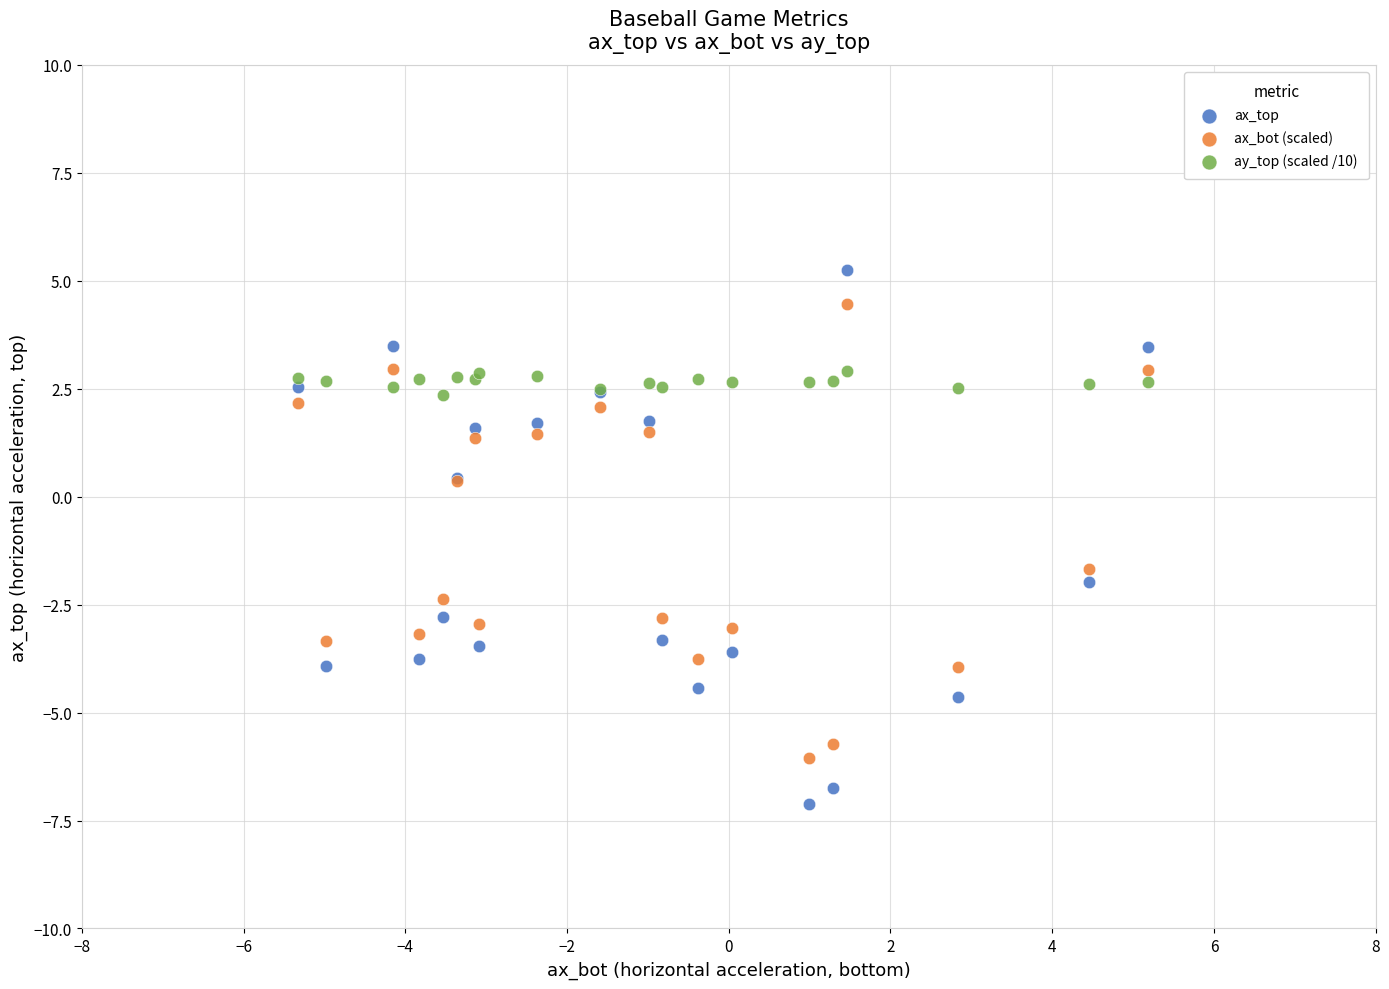

Which series has the widest spread of Y values?

ax_top